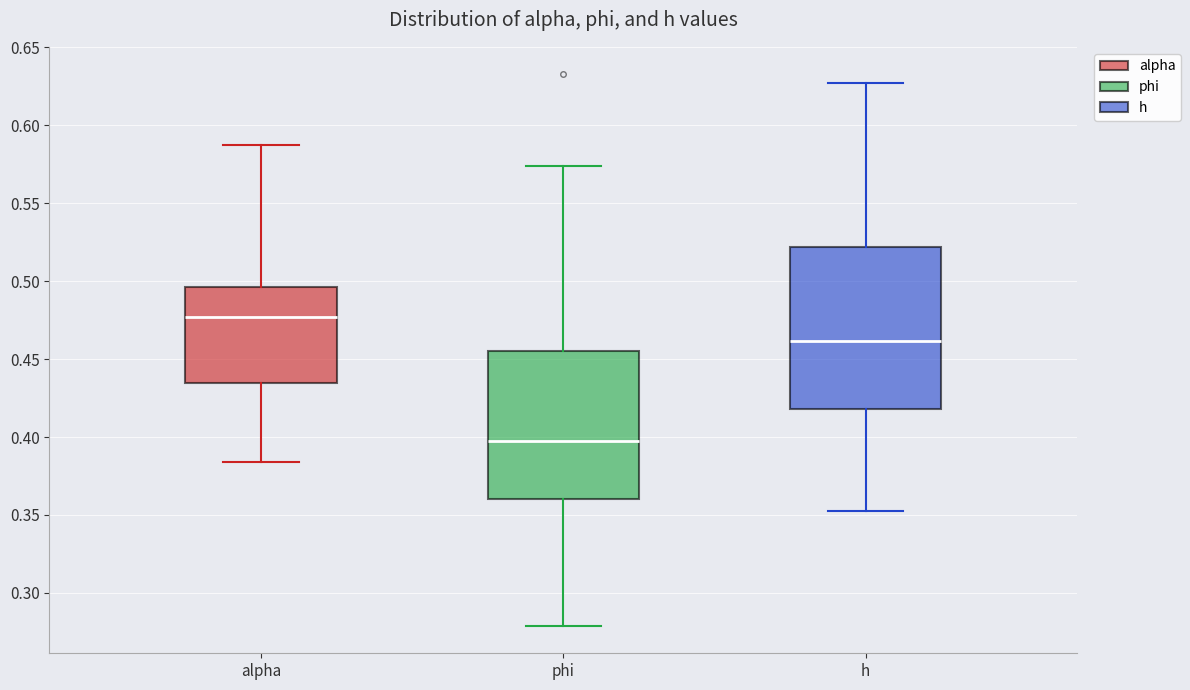

Reading left to right, read every box against the y-axis: the position of its median line, the range the box covers, and the ends of its whiskers. The values are not printed on the chart, so give them approximately, as read against the axis.

alpha: median 0.475, box 0.435 to 0.495, whiskers 0.385 to 0.585
phi: median 0.395, box 0.360 to 0.455, whiskers 0.280 to 0.575
h: median 0.460, box 0.420 to 0.520, whiskers 0.355 to 0.625